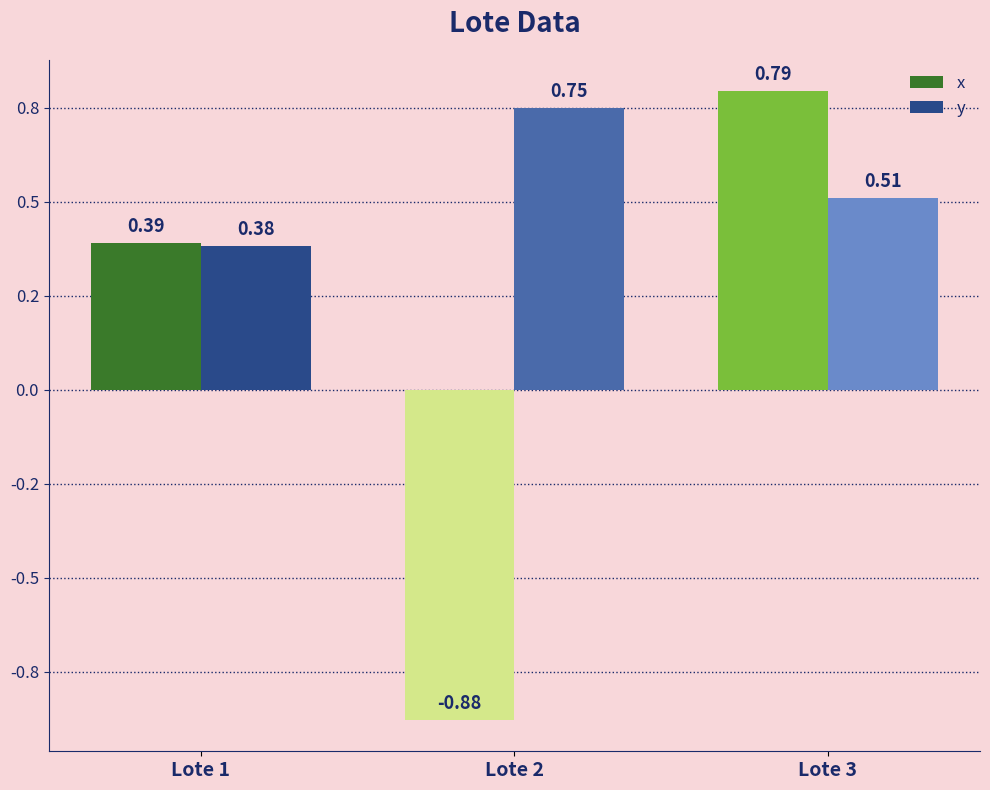

Are the bars horizontal?

No